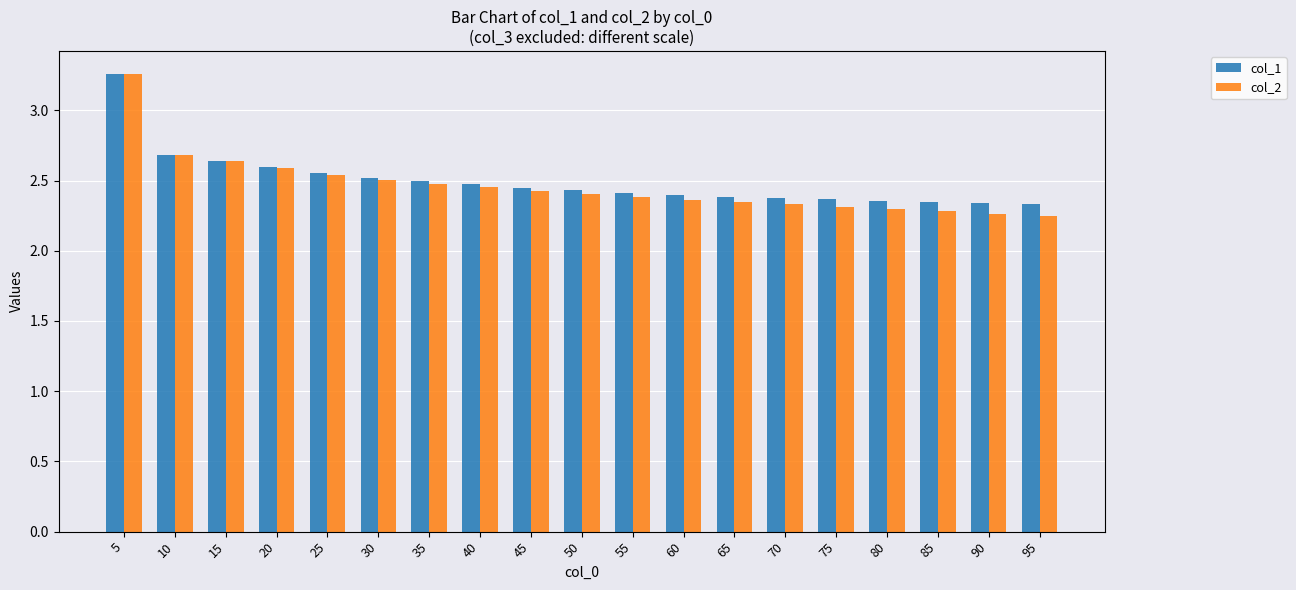

How many col_1 values are between 2 and 3?

18